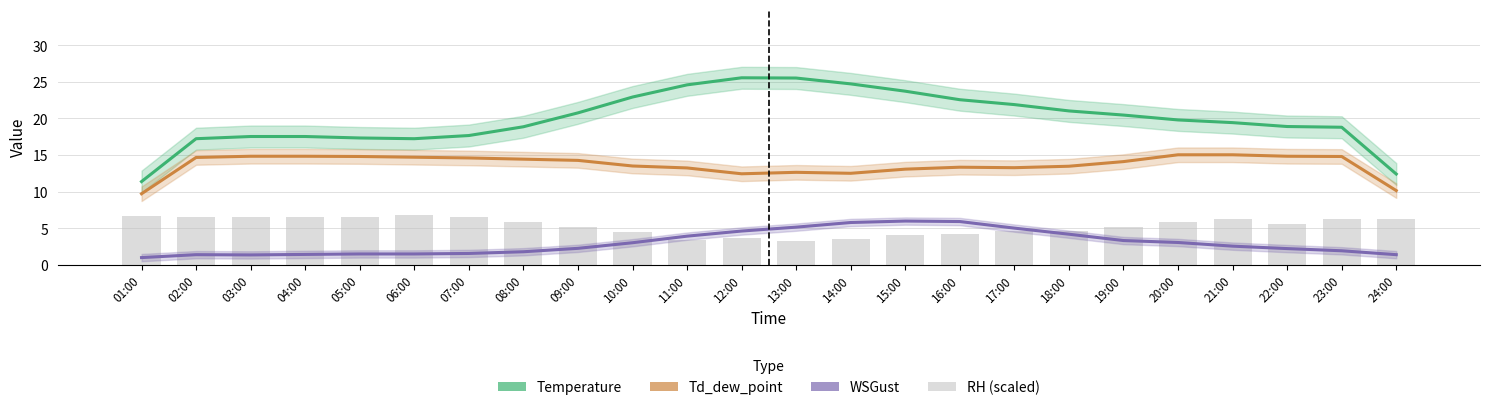

Is it true that Temperature equals 17.7 at 24:00?

False